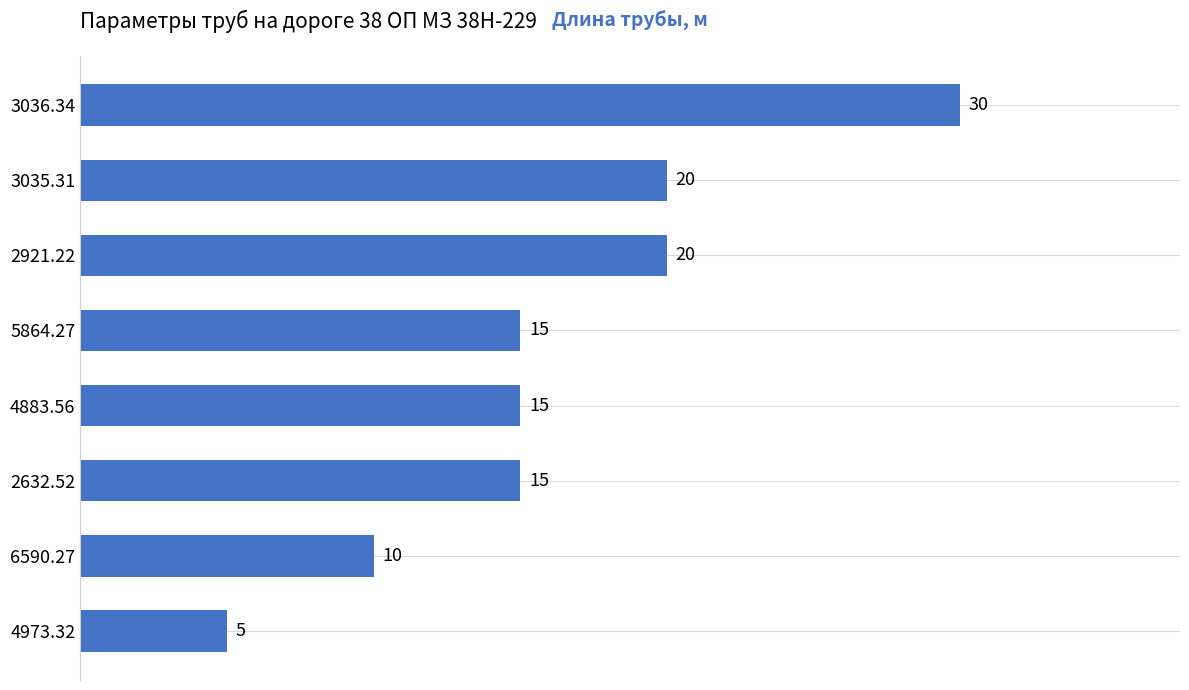

Which has a higher value, 3036.34 or 2632.52?

3036.34